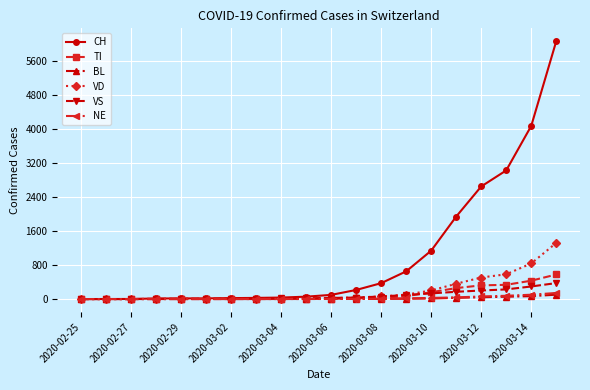

What are all the series names shown in the legend?

CH, TI, BL, VD, VS, NE